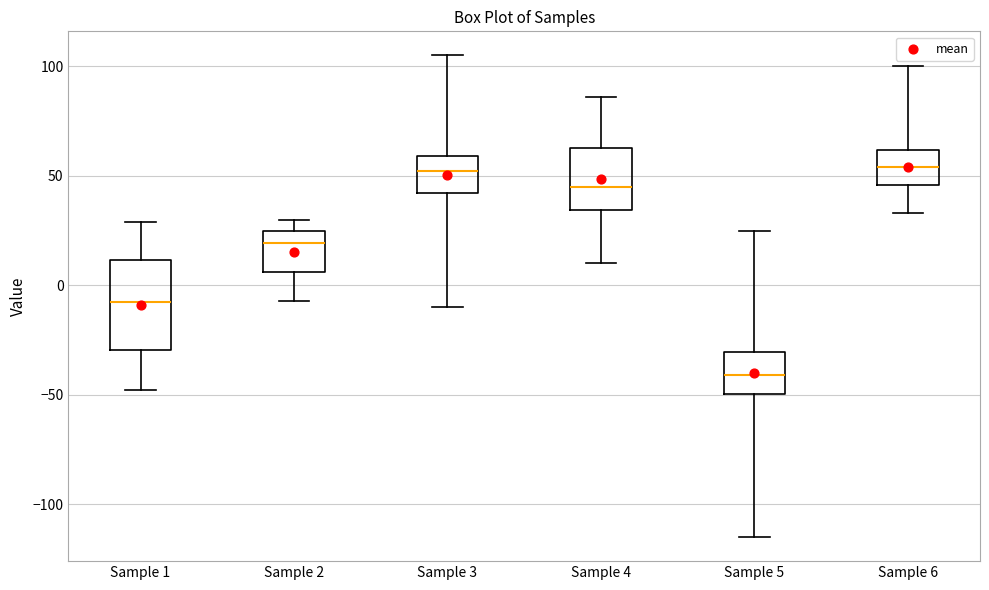

Which box has the lowest median line?

Sample 5